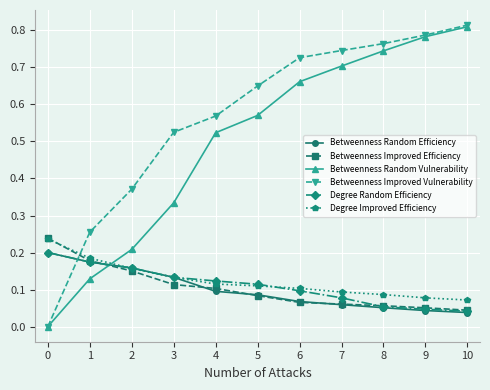

How many intersections are there between Betweenness Improved Vulnerability and Degree Improved Efficiency?

1